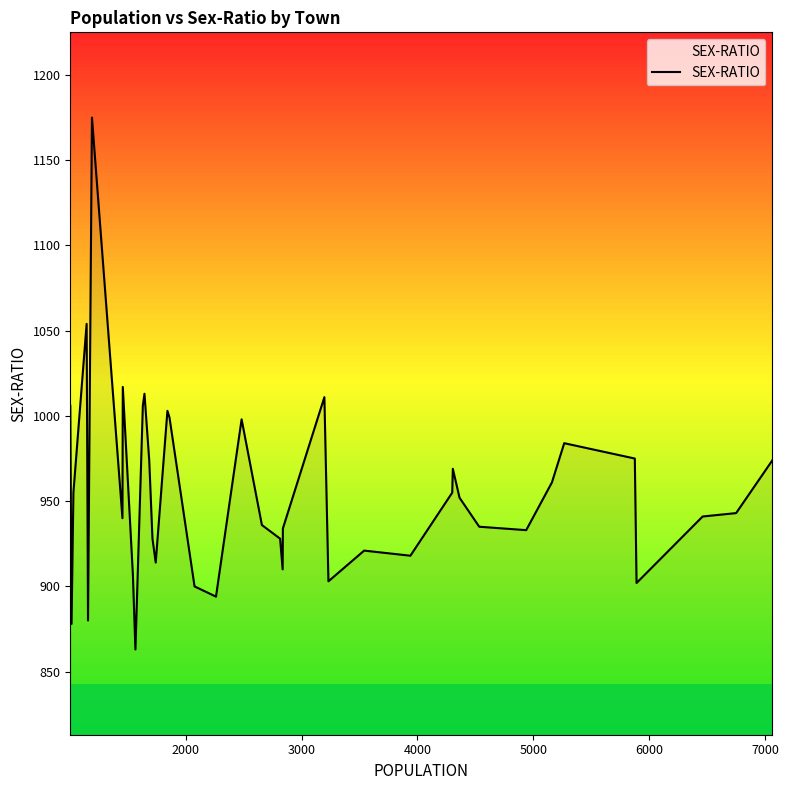

What is the difference between the maximum and second lowest values?

297